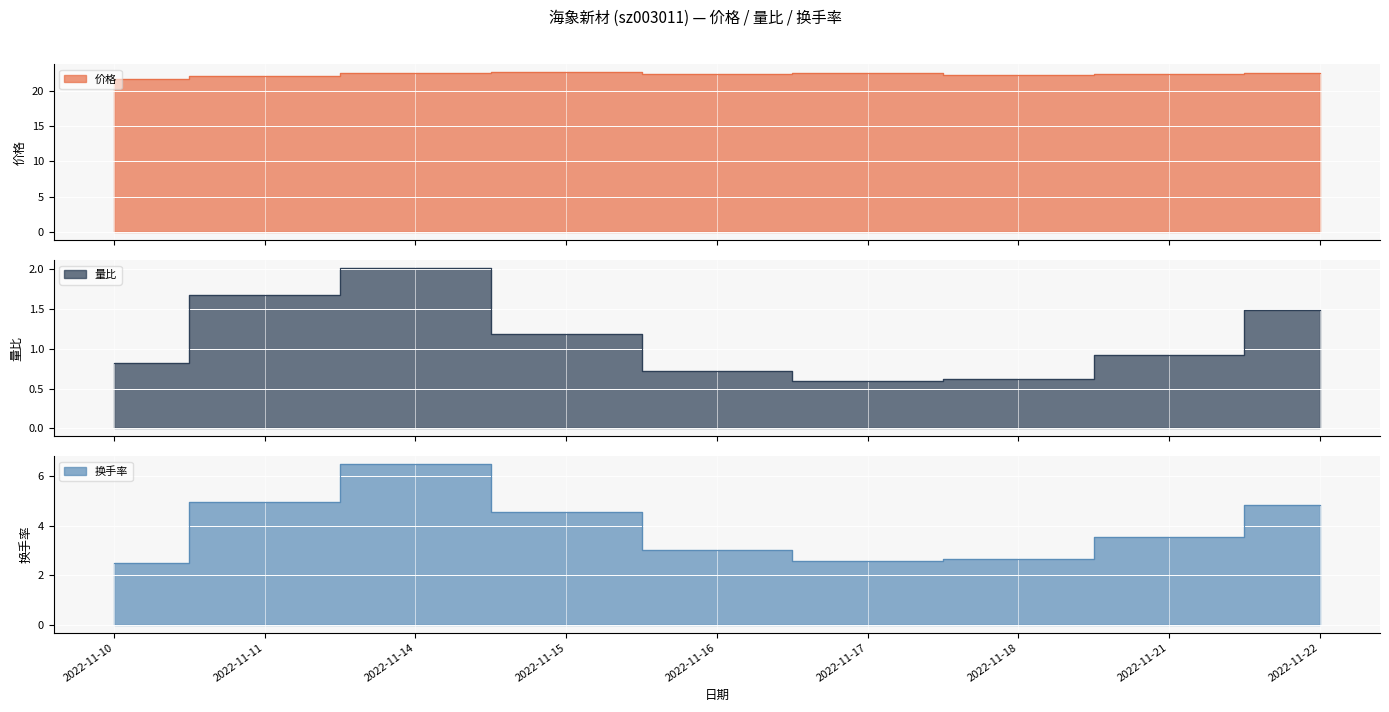

What are all the series names shown in the legend?

价格, 量比, 换手率